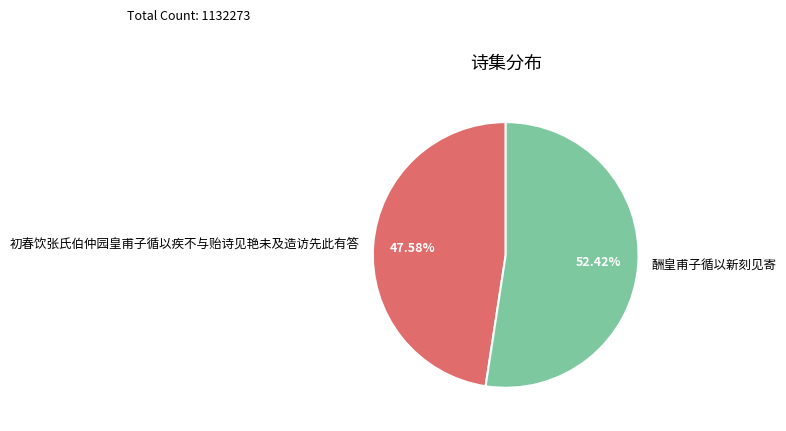

Rank the categories by value from lowest to highest.

初春饮张氏伯仲园皇甫子循以疾不与贻诗见艳未及造访先此有答, 酬皇甫子循以新刻见寄